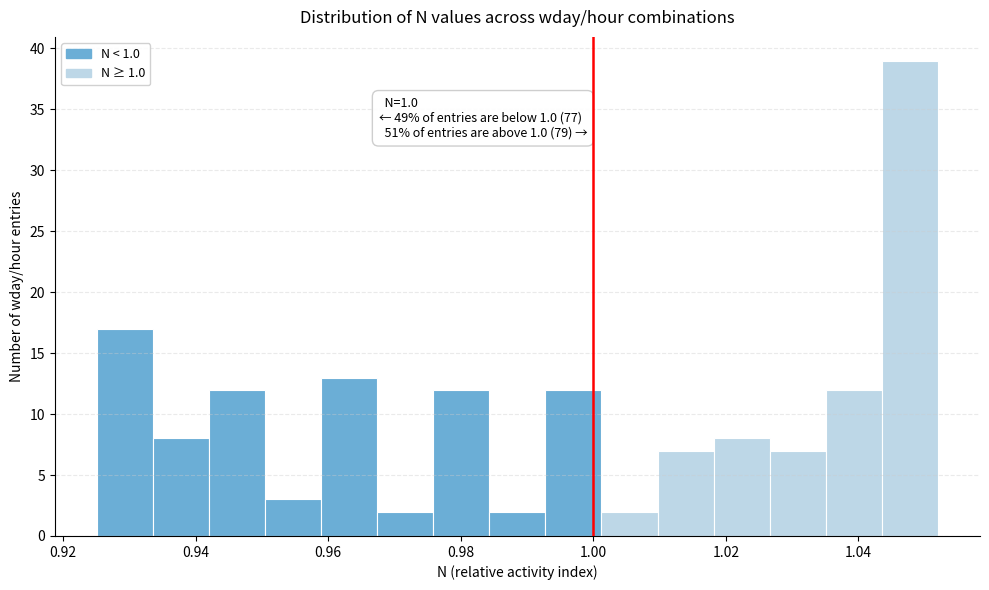

Over which range of the x-axis is the bar tallest?

1.044 to 1.052